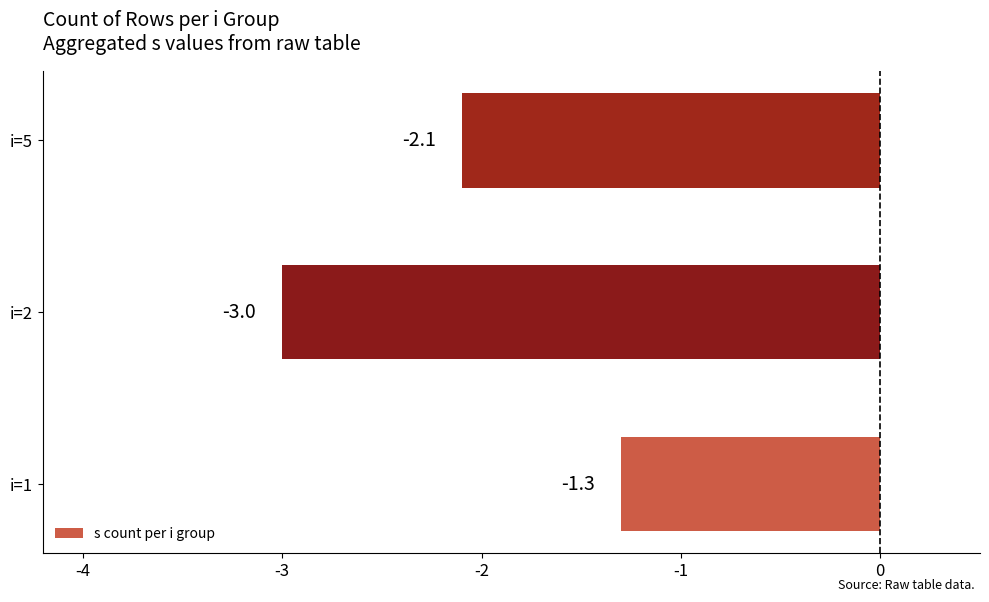

List the labels in order of value, largest first.

i=1, i=5, i=2